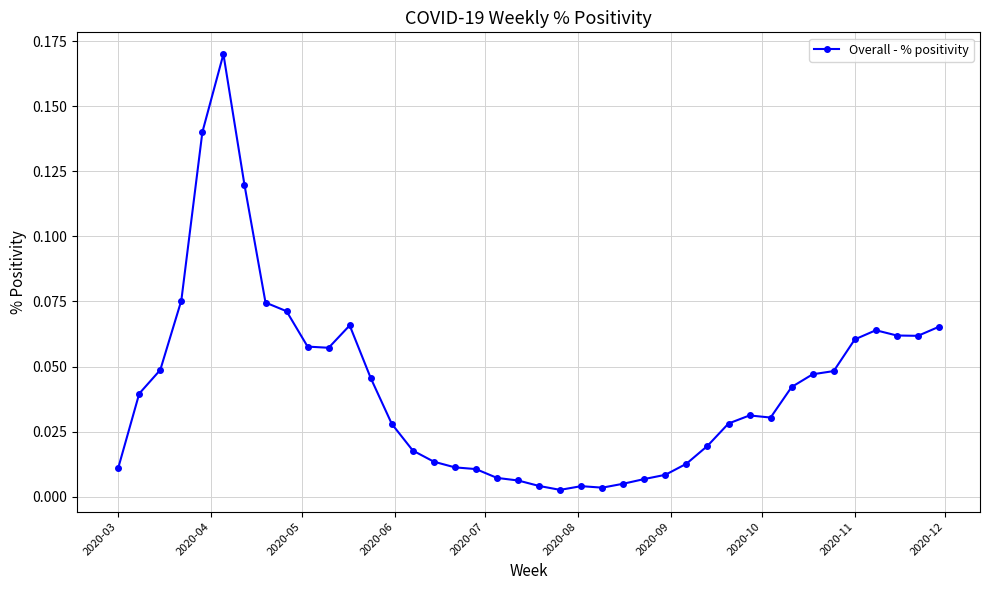

True or false: the data has more than 2 interior local peaks.

True